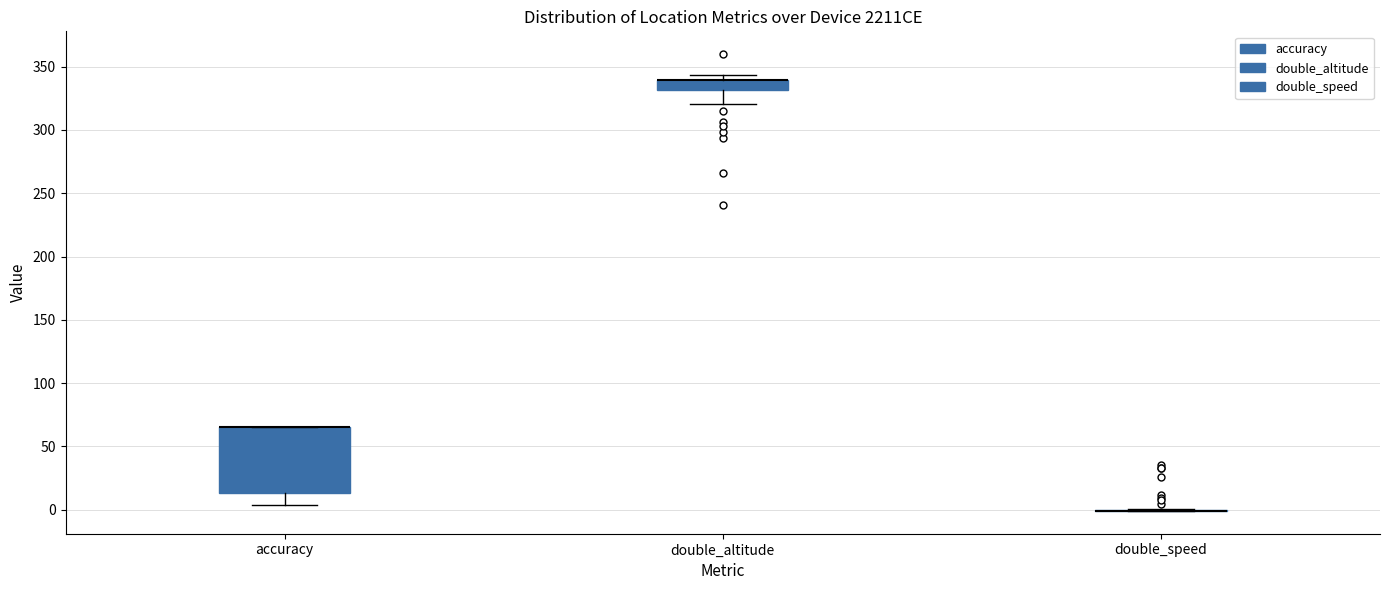

Reading left to right, transcribe this box plot: for each box, give where its median line is, the range the box spans, and where its two whiskers end, as read against the y-axis. The values are not printed on the chart, so give them approximately, as read against the axis.

accuracy: median 65 (drawn on the box's upper edge), box 15 to 65, whiskers 5 to 65
double_altitude: median 340 (drawn on the box's upper edge), box 330 to 340, whiskers 320 to 345
double_speed: box collapsed to a line at 0, whiskers 0 to 0